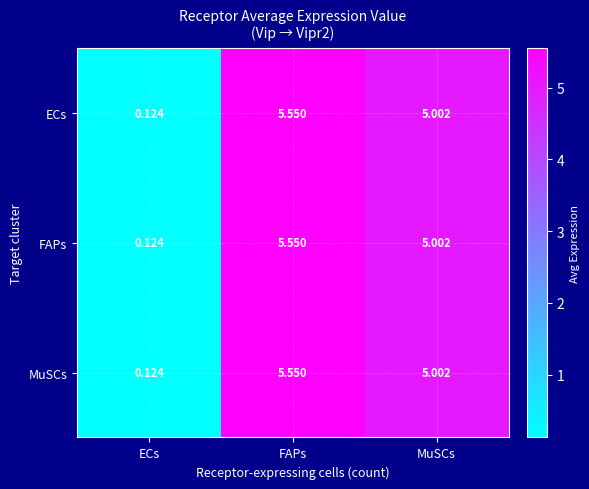

At which category is the sum across all series the highest?

FAPs